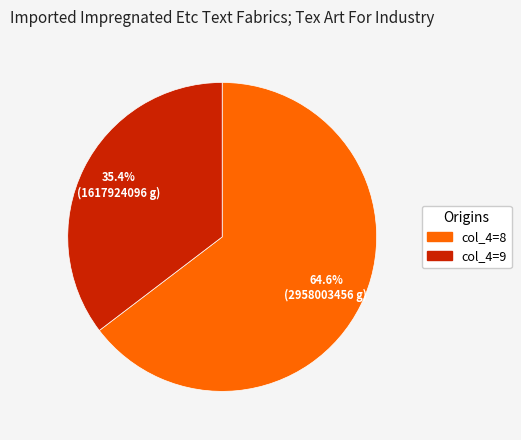

Is there a majority slice in this chart?

Yes